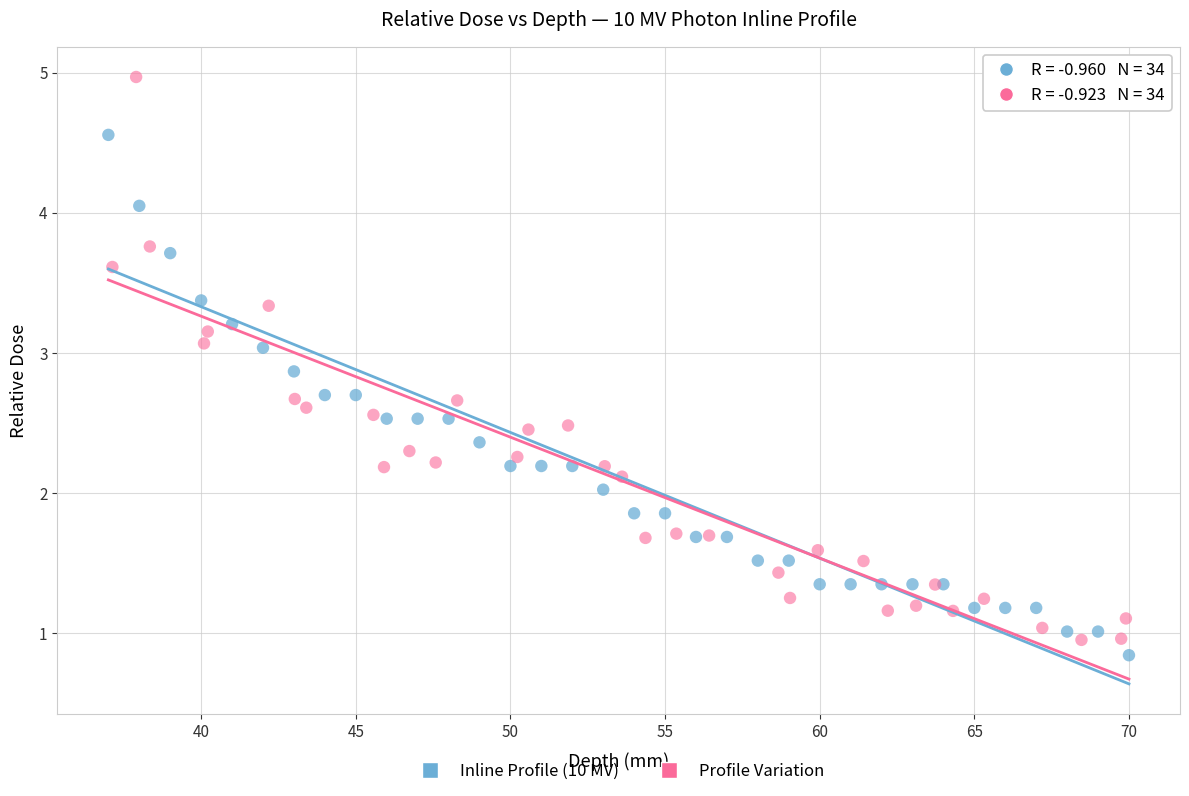

Which series reaches the maximum Y coordinate?

Profile Variation